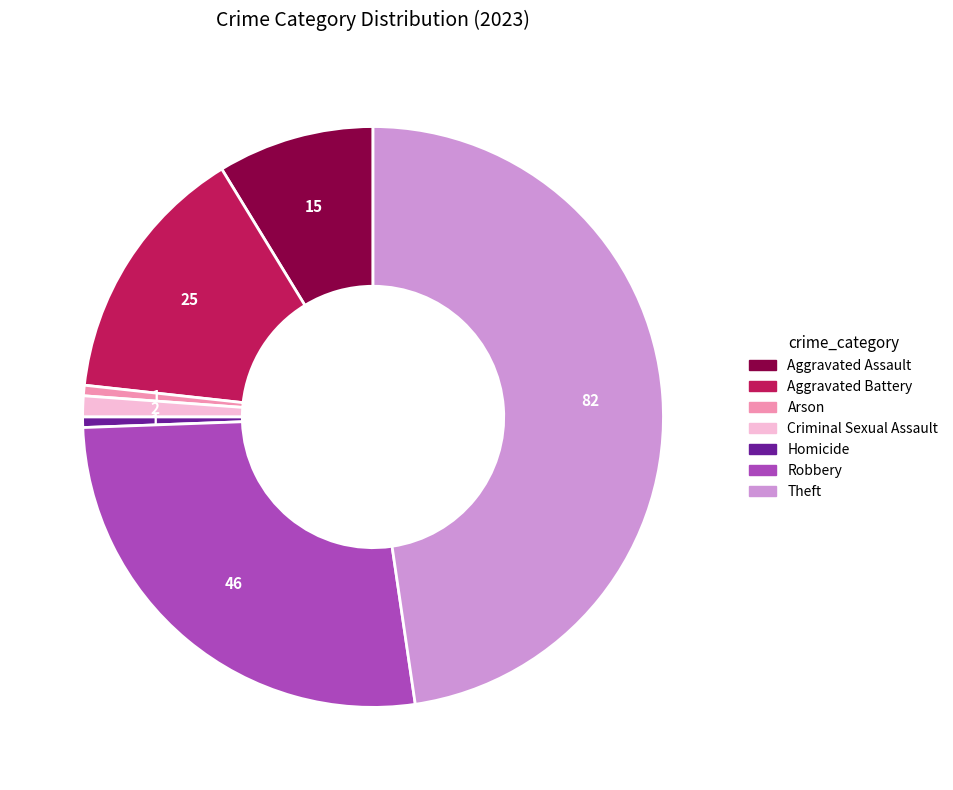

Is there any slice that represents more than half of the pie?

No